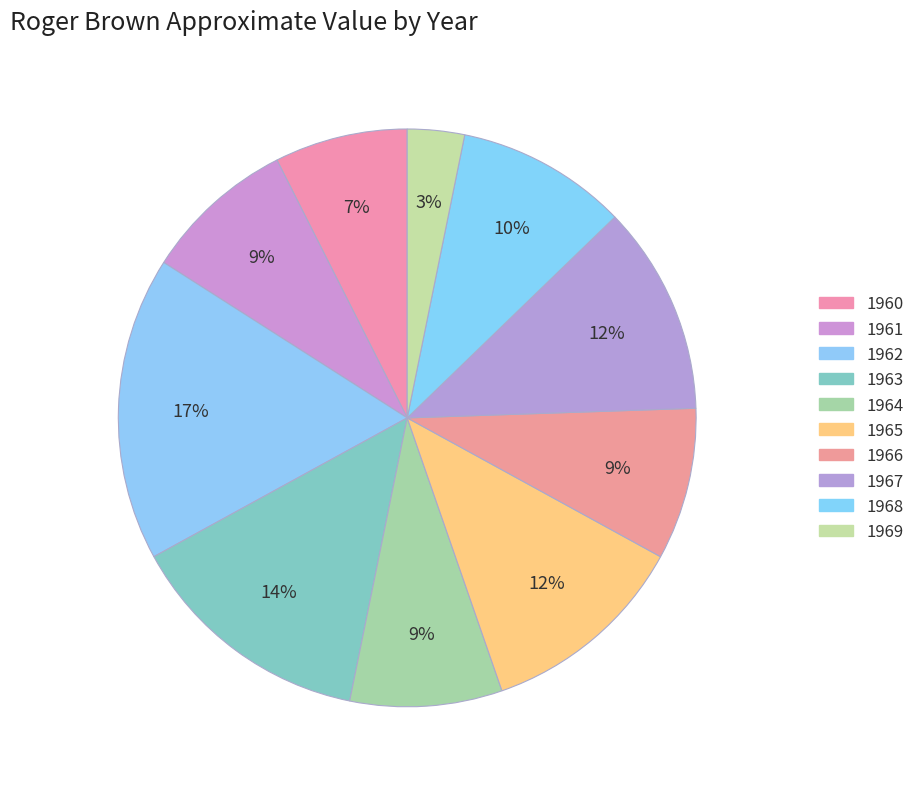

True or false: 1960 accounts for 21% of the total.

False